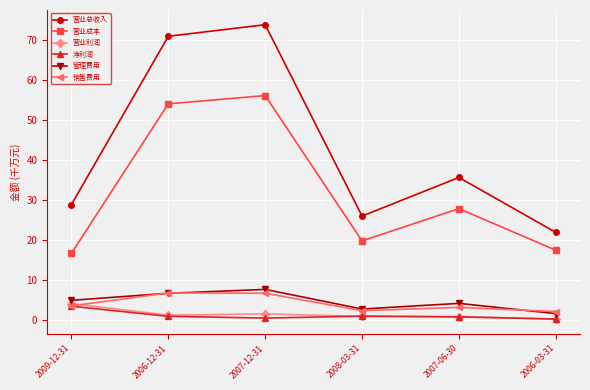

What is the average value of the 净利润 series?

1.1